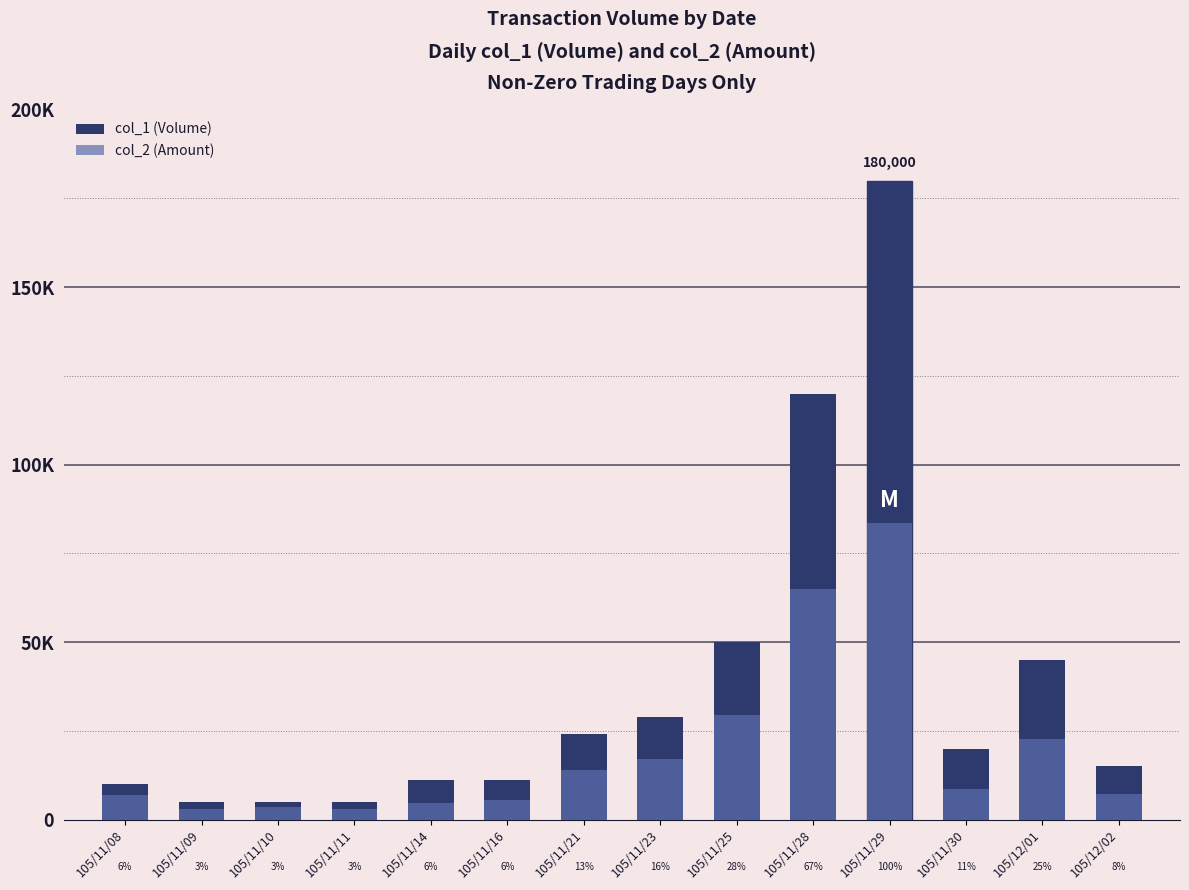

Reading left to right, what are all the values shown in this chart?

col_1 (Volume): 105/11/08=10000	105/11/09=5000	105/11/10=5000	105/11/11=5000	105/11/14=11000	105/11/16=11000	105/11/21=24000	105/11/23=29000	105/11/25=50000	105/11/28=120000	105/11/29=180000	105/11/30=20000	105/12/01=45000	105/12/02=15000
col_2 (Amount): 105/11/08=7000	105/11/09=3050	105/11/10=3550	105/11/11=2950	105/11/14=4740	105/11/16=5440	105/11/21=13920	105/11/23=17110	105/11/25=29500	105/11/28=65000	105/11/29=83500	105/11/30=8600	105/12/01=22720	105/12/02=7200